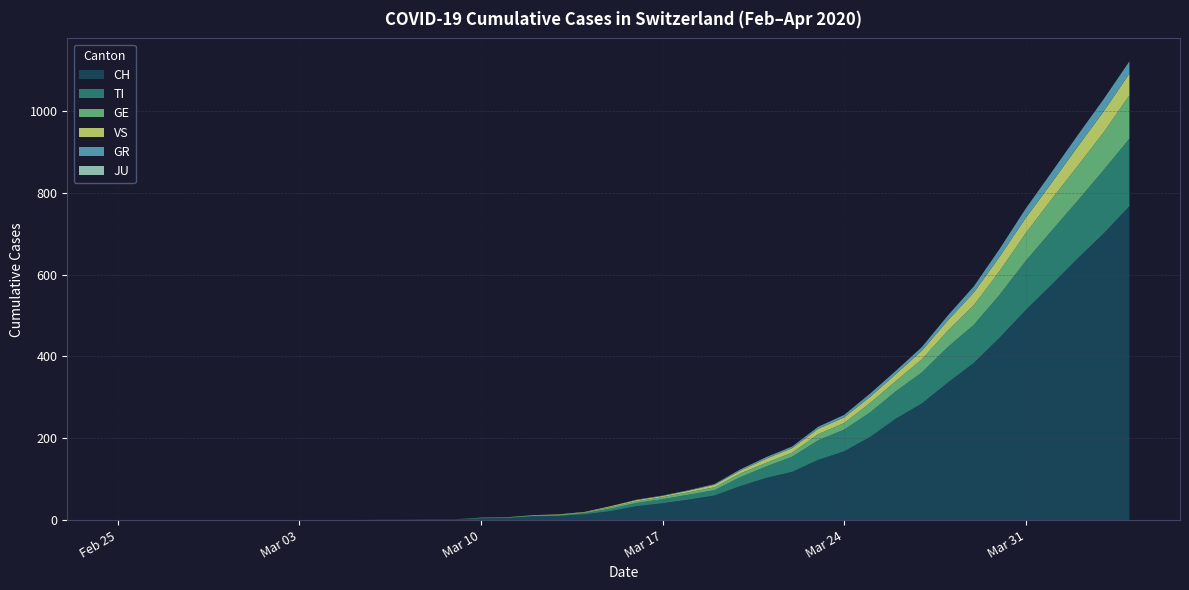

Reading left to right, what are all the values shown in this chart?

CH: 0=0	1=0	2=0	3=0	4=0	5=0	6=0	7=0	8=0	9=0	10=1	11=1	12=2	13=2	14=4	15=5	16=9	17=10	18=14	19=22	20=34	21=41	22=50	23=60	24=83	25=103	26=118	27=147	28=168	29=203	30=248	31=285	32=336	33=384	34=446	35=513	36=575	37=639	38=700	39=767
TI: 0=0	1=0	2=0	3=0	4=0	5=0	6=0	7=0	8=0	9=0	10=0	11=0	12=0	13=0	14=1	15=1	16=1	17=1	18=3	19=6	20=8	21=10	22=12	23=13	24=22	25=28	26=37	27=48	28=53	29=60	30=67	31=76	32=87	33=93	34=105	35=120	36=132	37=141	38=155	39=165
GE: 0=0	1=0	2=0	3=0	4=0	5=0	6=0	7=0	8=0	9=0	10=0	11=0	12=0	13=0	14=1	15=1	16=2	17=2	18=2	19=4	20=4	21=5	22=6	23=7	24=9	25=9	26=10	27=15	28=16	29=23	30=25	31=32	32=40	33=48	34=58	35=68	36=77	37=85	38=92	39=106
GR: 0=0	1=0	2=0	3=0	4=0	5=0	6=0	7=0	8=0	9=0	10=0	11=0	12=0	13=0	14=0	15=0	16=0	17=0	18=0	19=0	20=1	21=1	22=1	23=2	24=3	25=4	26=4	27=5	28=6	29=8	30=8	31=9	32=12	33=15	34=19	35=23	36=26	37=28	38=30	39=30
VS: 0=0	1=0	2=0	3=0	4=0	5=0	6=0	7=0	8=0	9=0	10=0	11=0	12=0	13=0	14=0	15=0	16=0	17=1	18=1	19=2	20=3	21=3	22=4	23=6	24=7	25=10	26=11	27=13	28=14	29=15	30=17	31=21	32=25	33=31	34=35	35=37	36=40	37=47	38=51	39=53
JU: 0=0	1=0	2=0	3=0	4=0	5=0	6=0	7=0	8=0	9=0	10=0	11=0	12=0	13=0	14=0	15=0	16=0	17=0	18=0	19=0	20=0	21=0	22=0	23=0	24=0	25=0	26=0	27=0	28=0	29=0	30=0	31=0	32=0	33=0	34=0	35=0	36=0	37=0	38=0	39=0